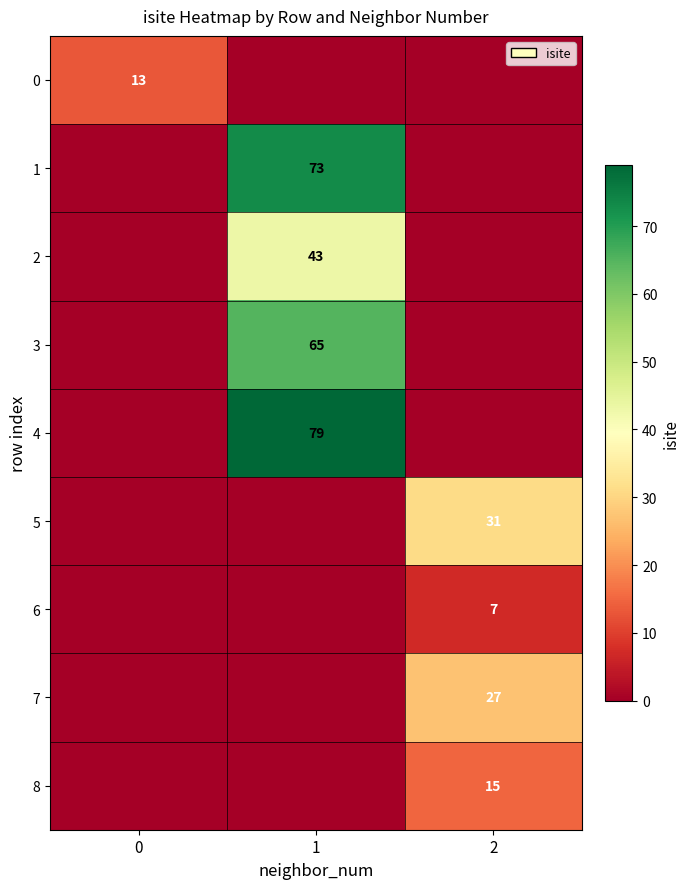

Which label corresponds to the largest value in the chart?

1